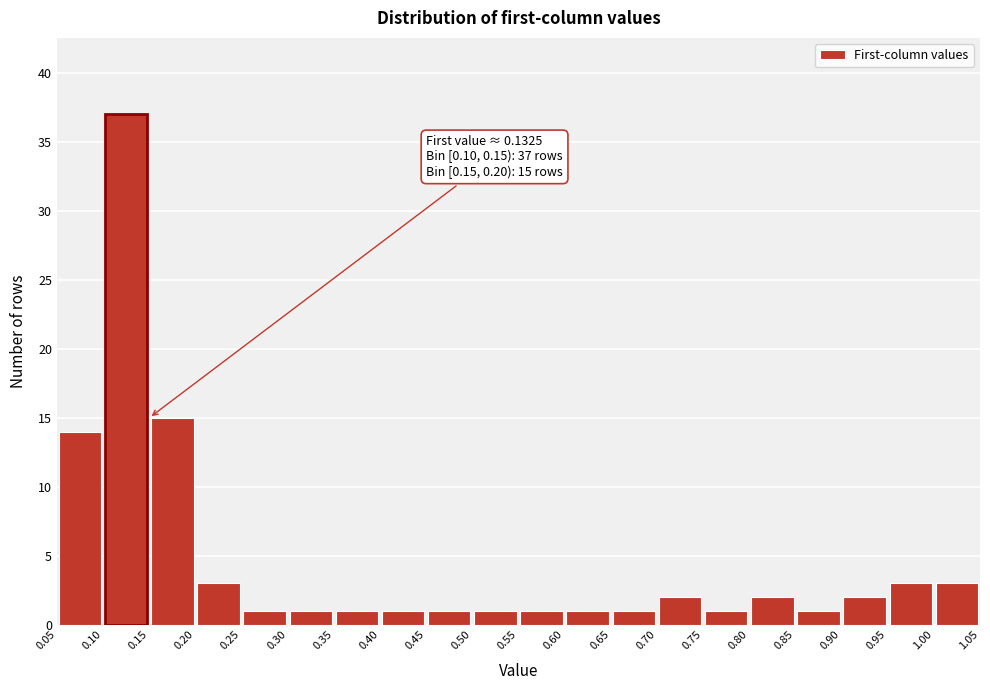

Which range on the x-axis has the tallest bar?

0.10 to 0.15